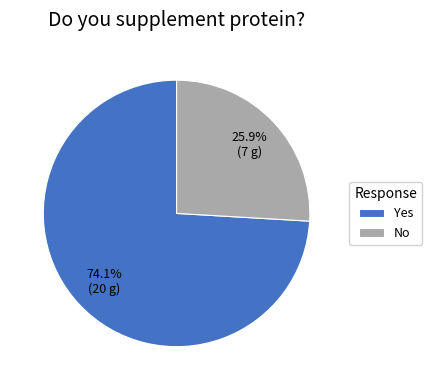

Is No the majority of the pie?

No